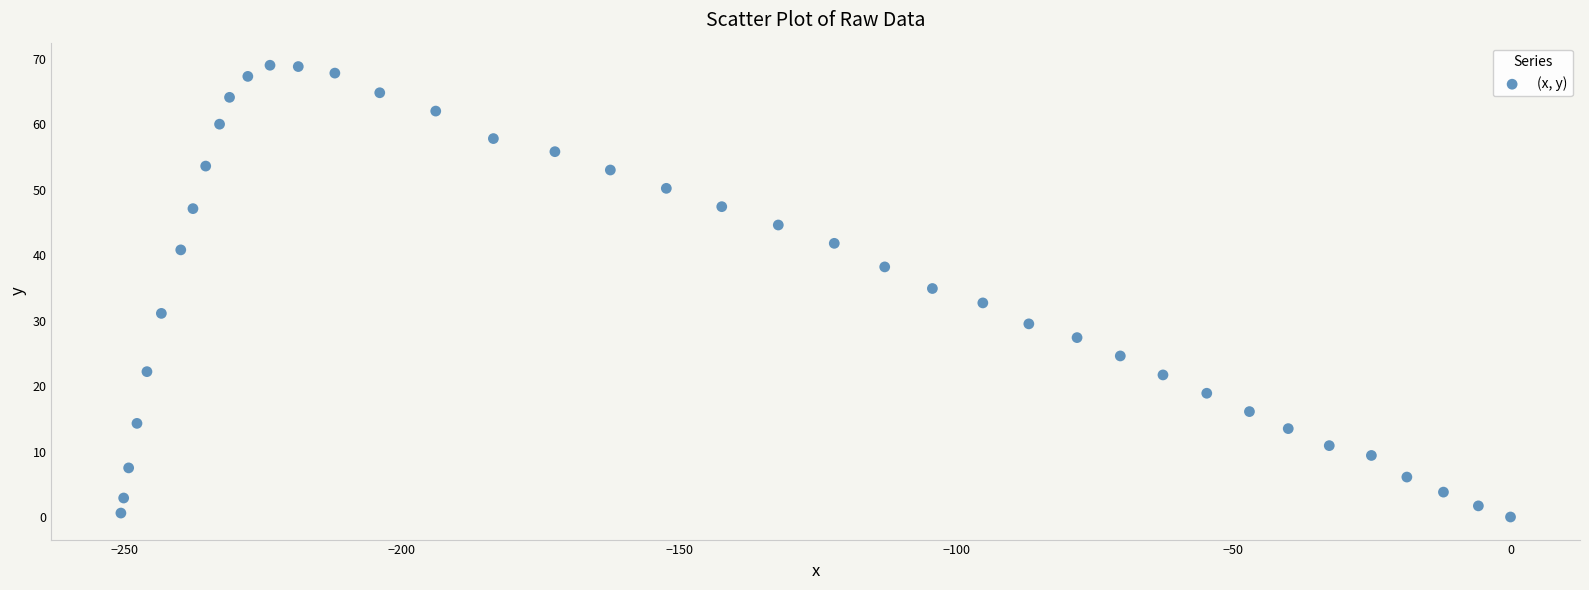

What is the range of Y values (max minus min)?

69.0